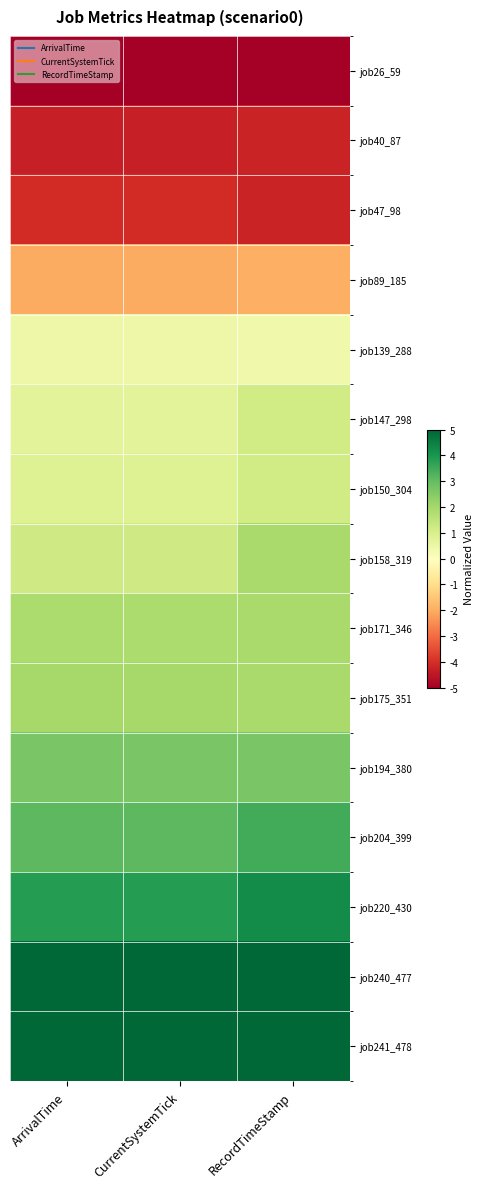

List the series in order of their peak value, lowest first.

job26_59, job40_87, job47_98, job89_185, job139_288, job147_298, job150_304, job158_319, job171_346, job175_351, job194_380, job204_399, job220_430, job240_477, job241_478